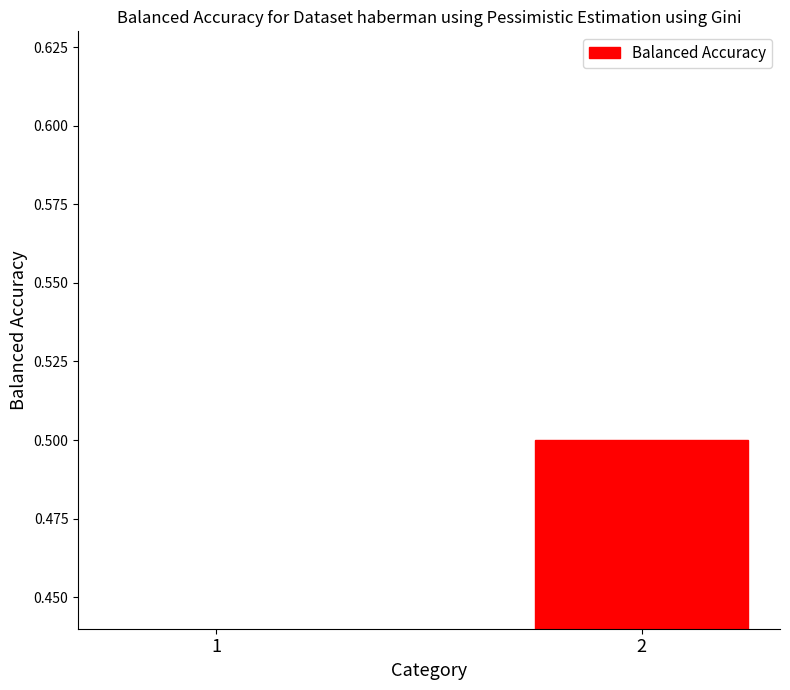

What is the value of the 1st bar from the left?

0.4